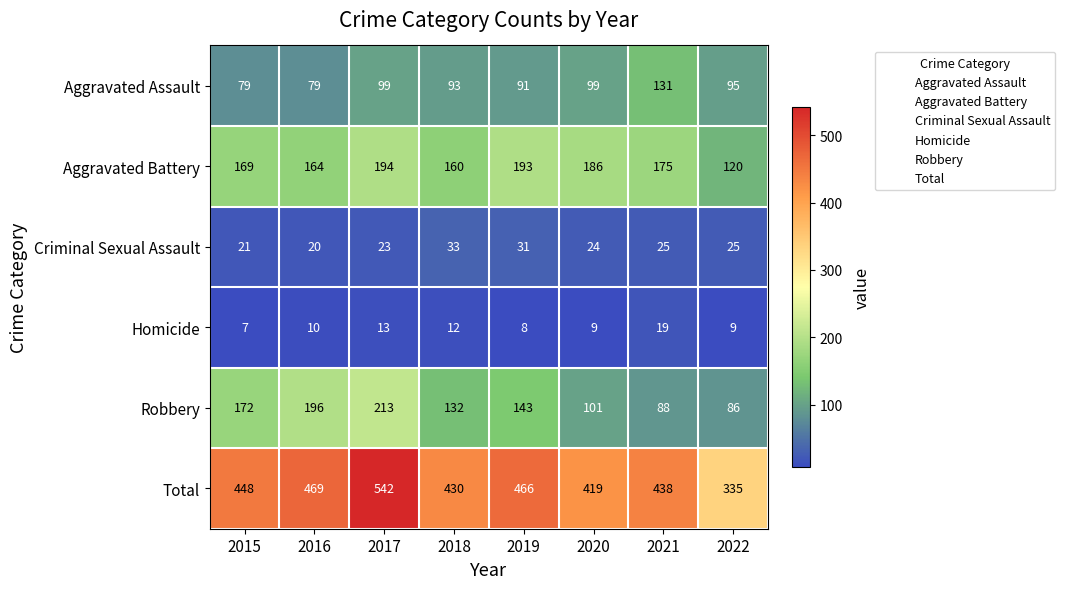

What is the greatest value displayed?

542